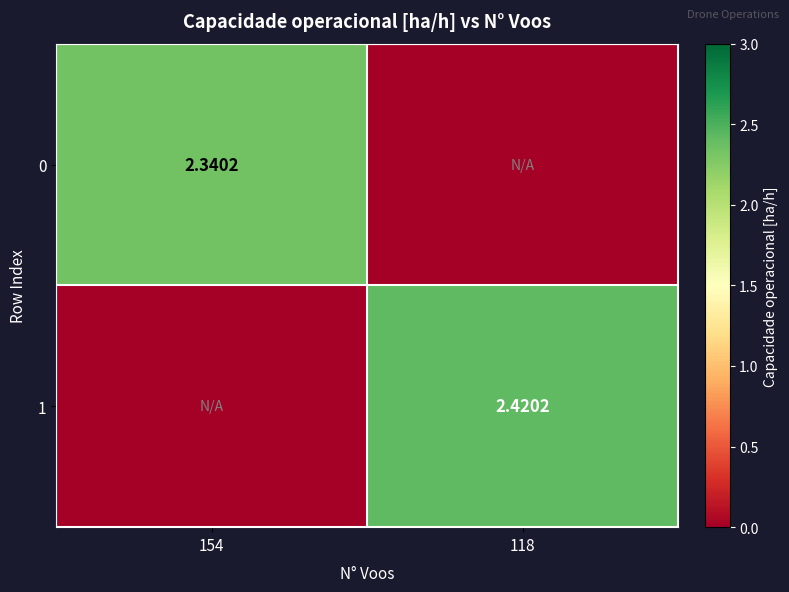

How many distinct data groups are displayed?

2